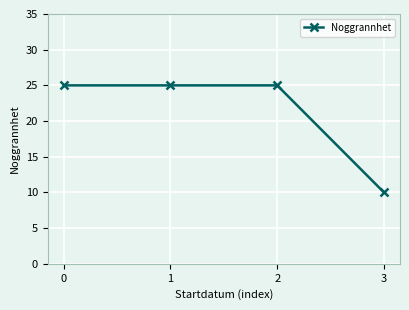

What is the average value?

21